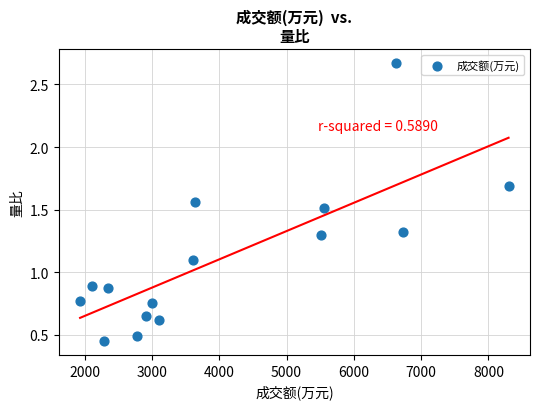

What is the range of Y values (max minus min)?

2.2